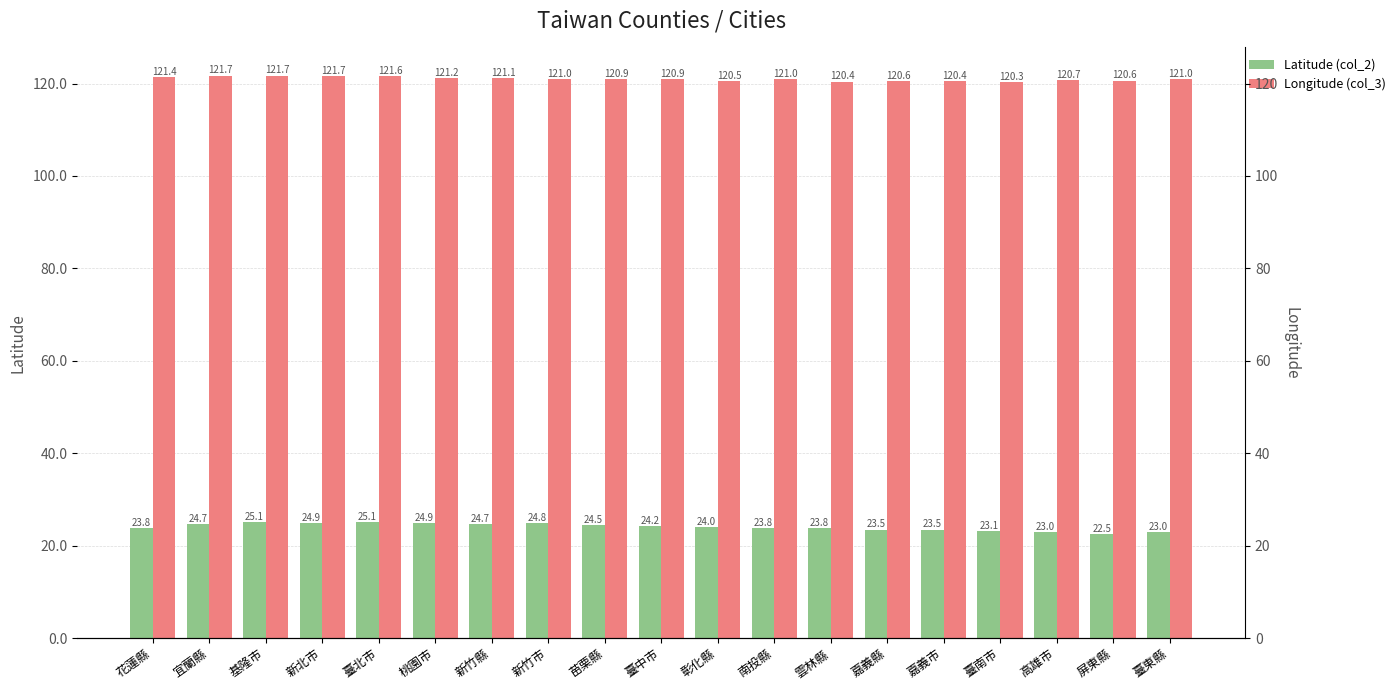

The Longitude (col_3) series shows 63.5 at 新竹市. True or false?

False